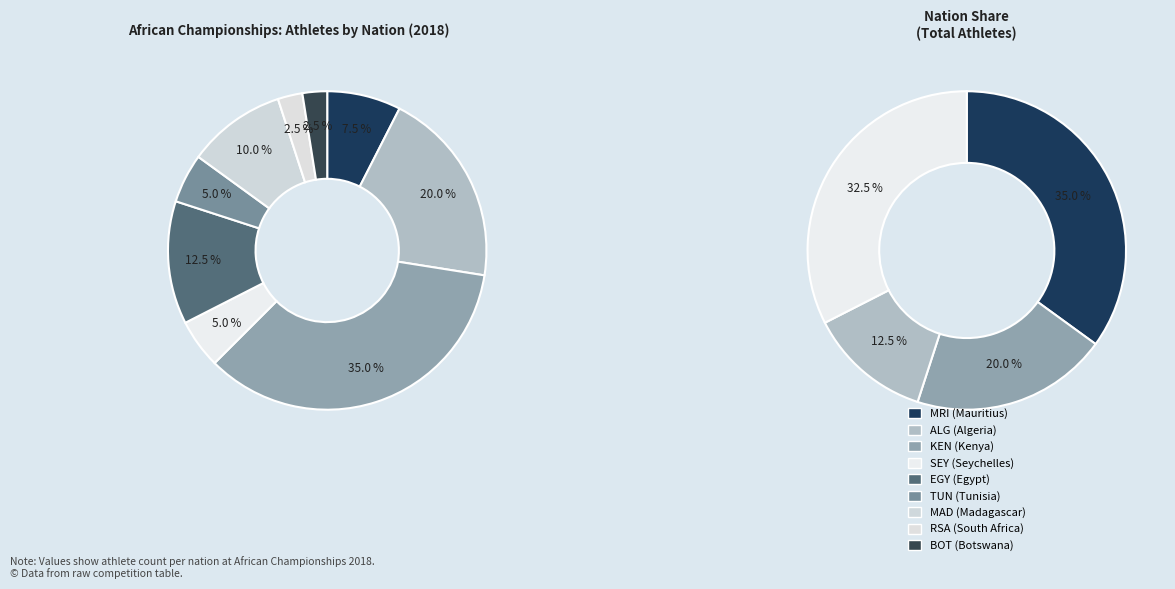

To the nearest percent, what is the difference between the largest and smallest slice percentages?

32%